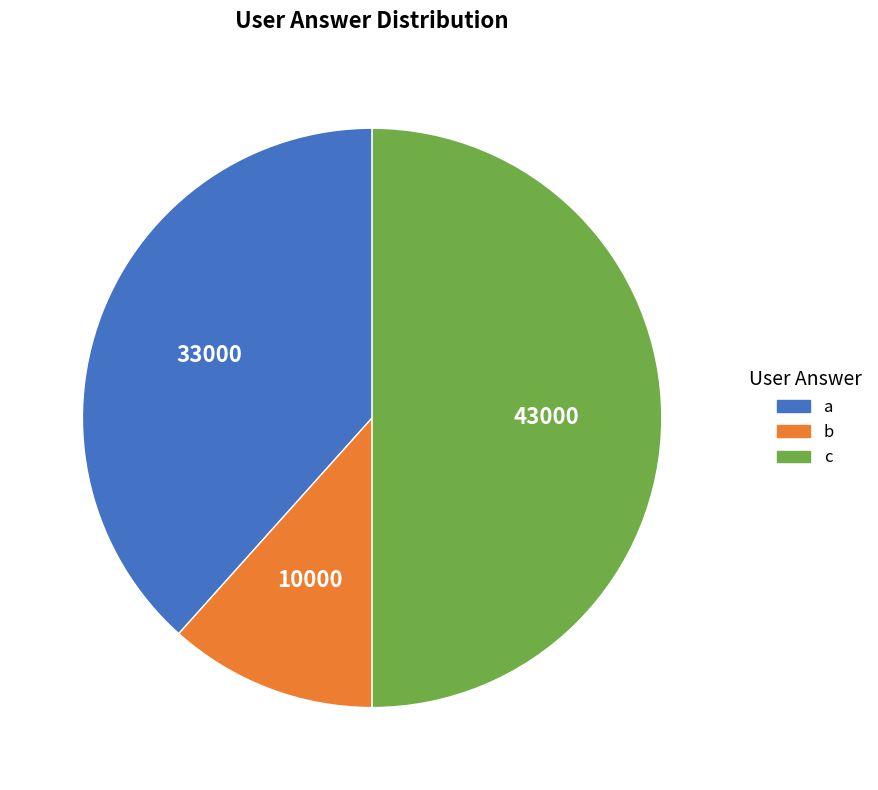

Does b account for over 50% of the chart?

No